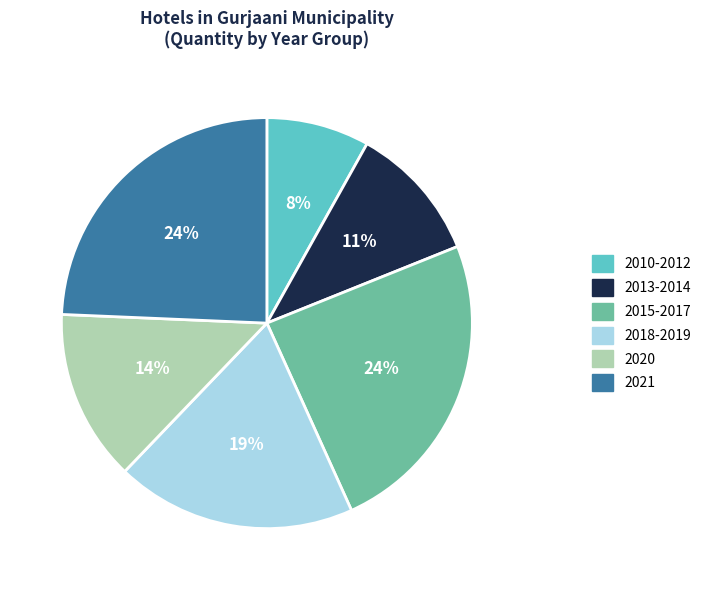

To the nearest percent, what is the average slice percentage?

17%